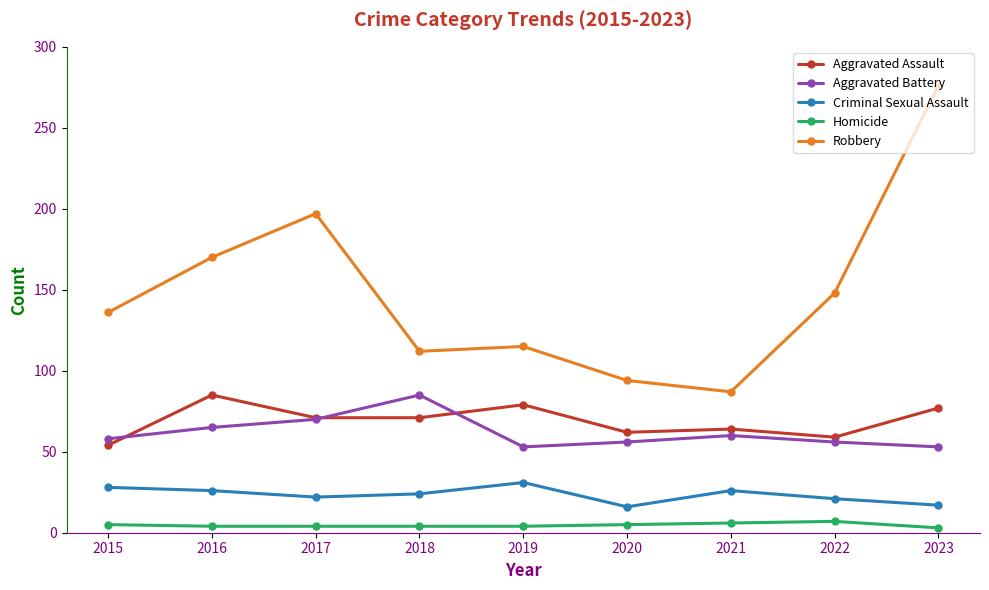

Which series has the largest total across all categories?

Robbery